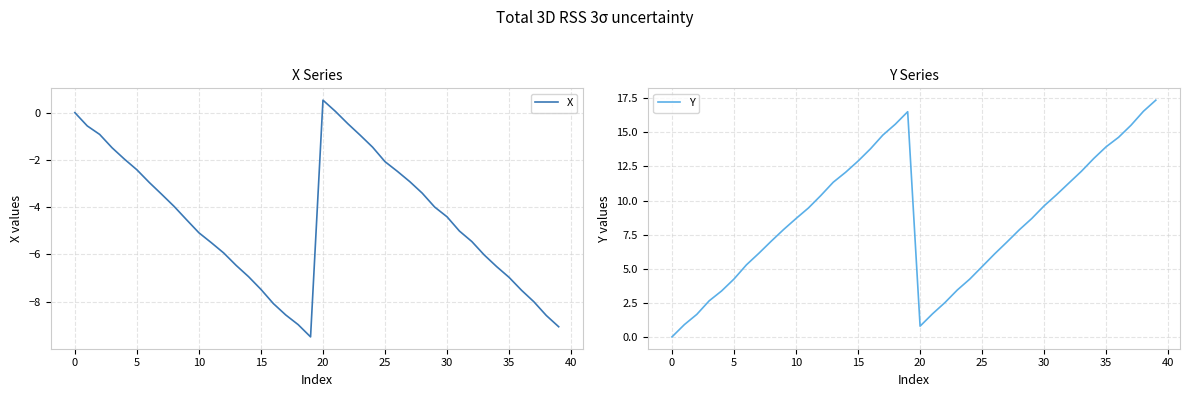

Does the chart display data point markers on the line(s)?

No